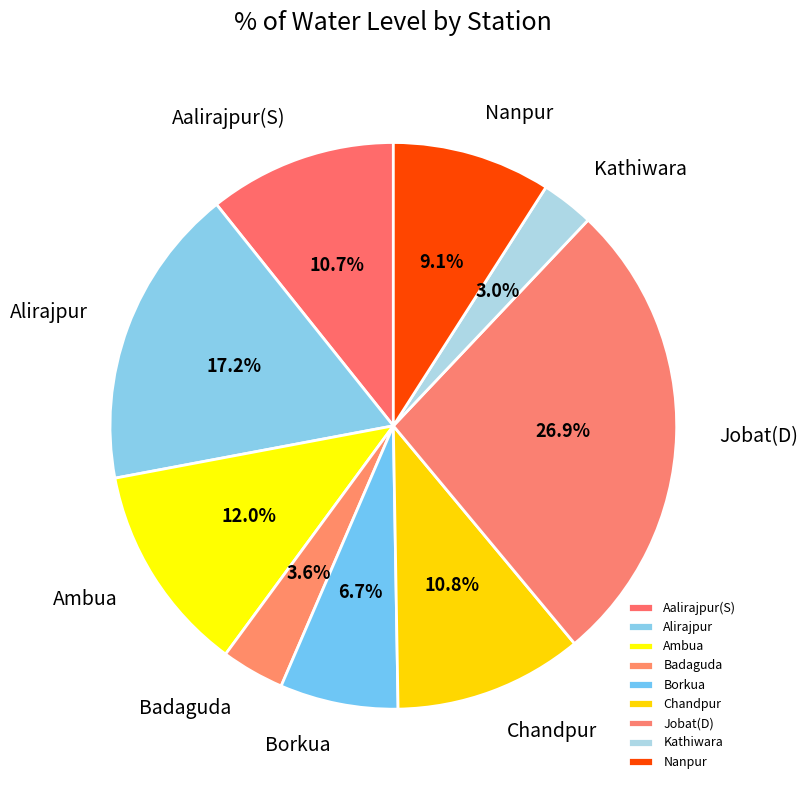

Does any single category account for the majority?

No